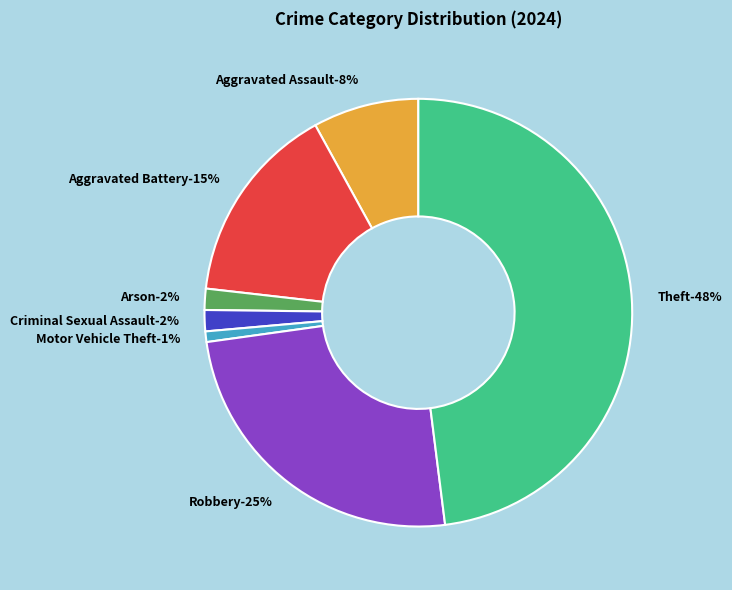

Does any single category account for the majority?

No